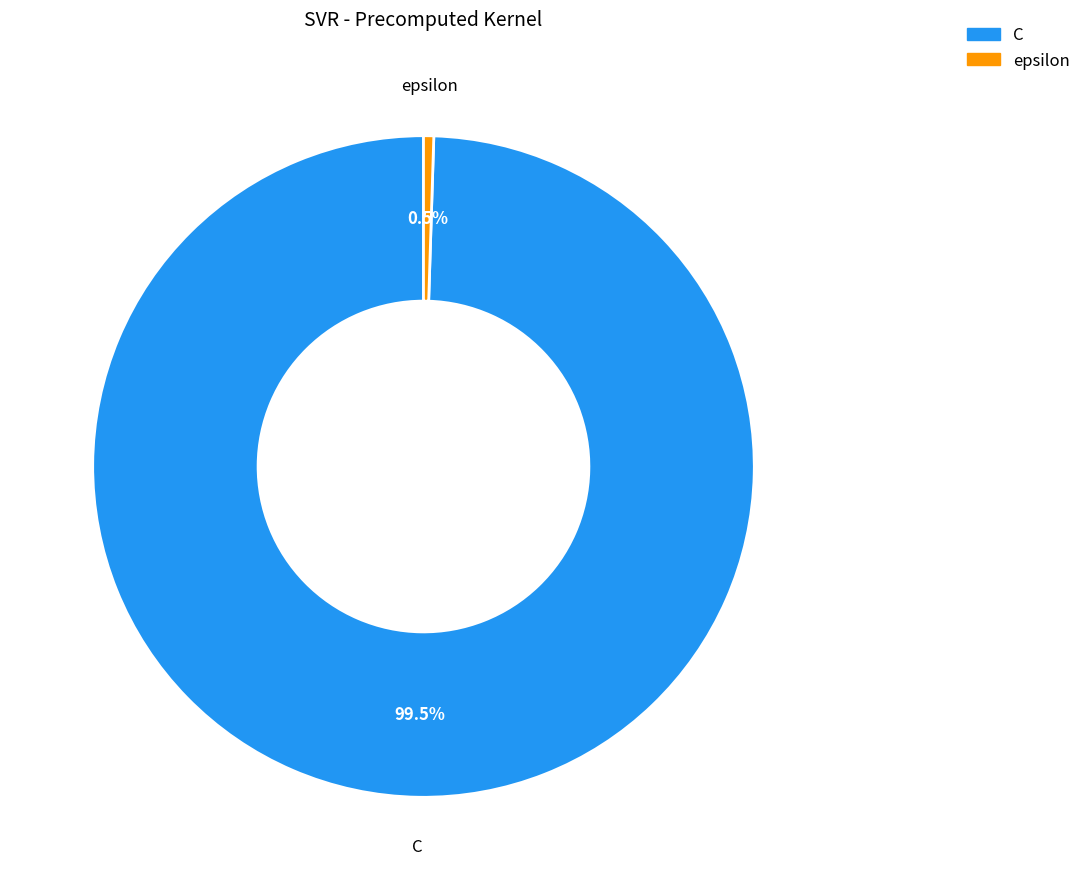

How many segments does this pie chart have?

2